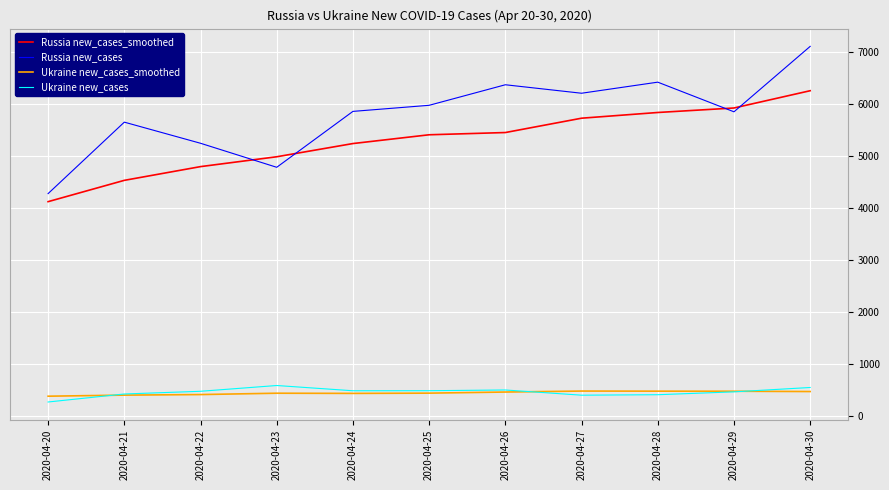

Which series changed the most between 2020-04-23 and 2020-04-28?

Russia new_cases